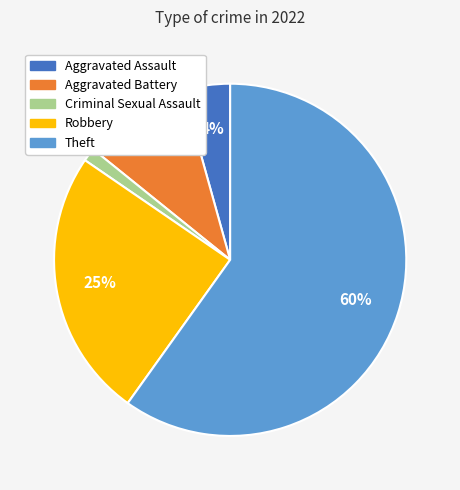

Is it true that Criminal Sexual Assault is 1% of the pie?

True